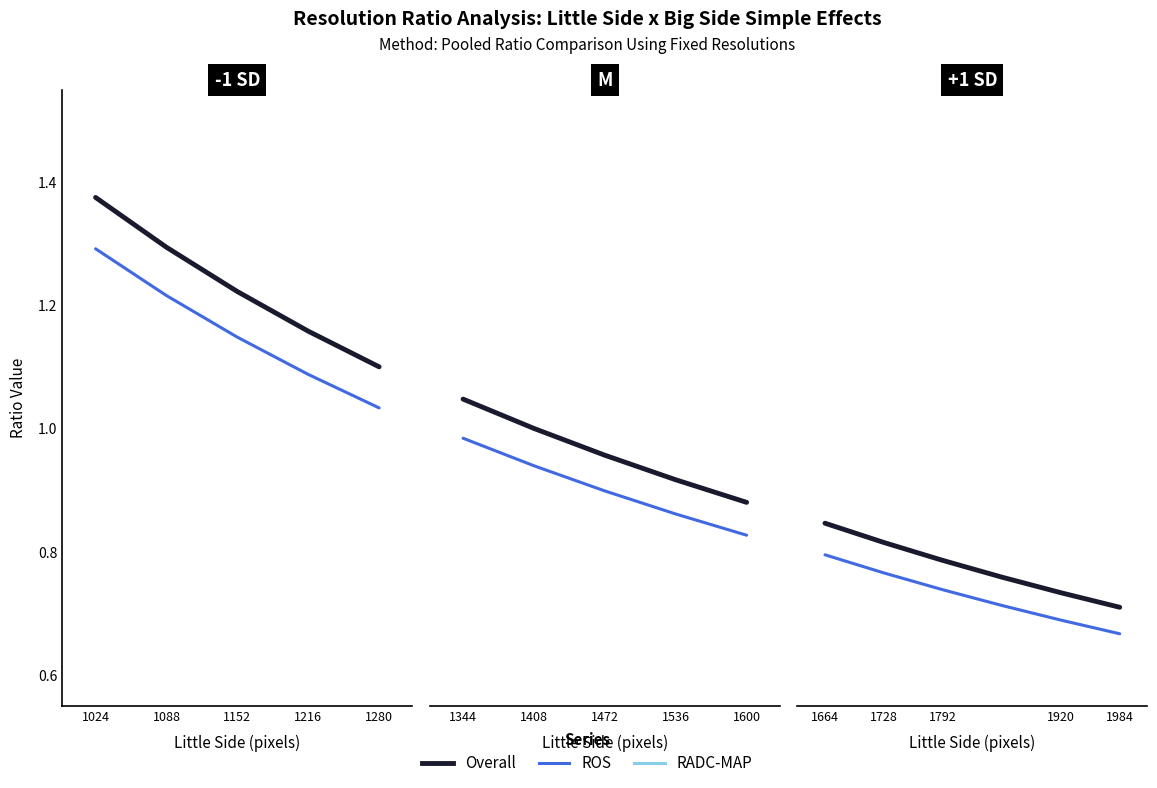

Which has a higher value, 1664 or 1792?

1664